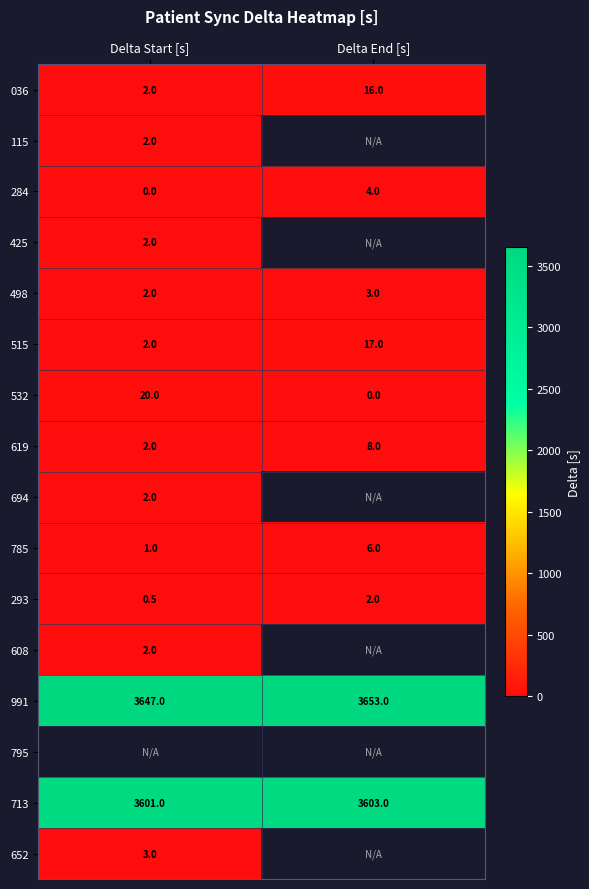

Is the value of 284 at Delta End [s] greater than the value of 498 at Delta End [s]?

Yes